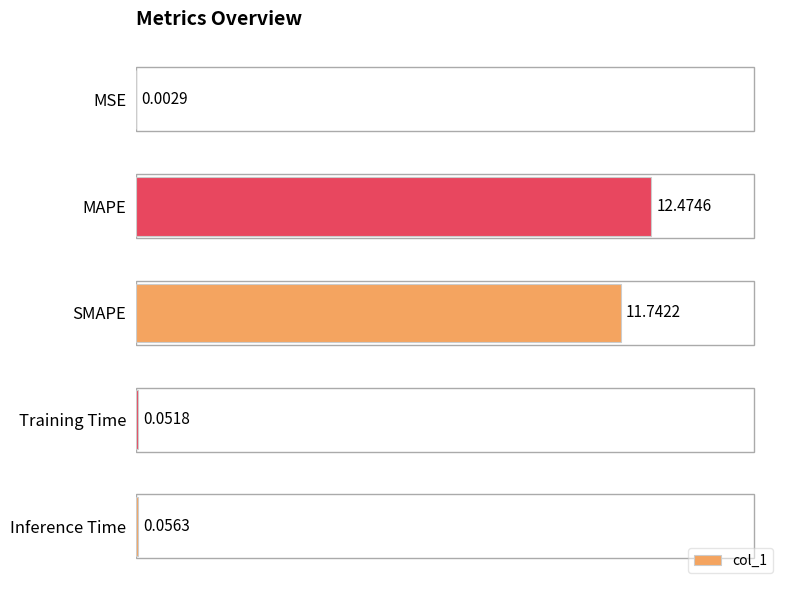

What is the sum of all values?

24.3